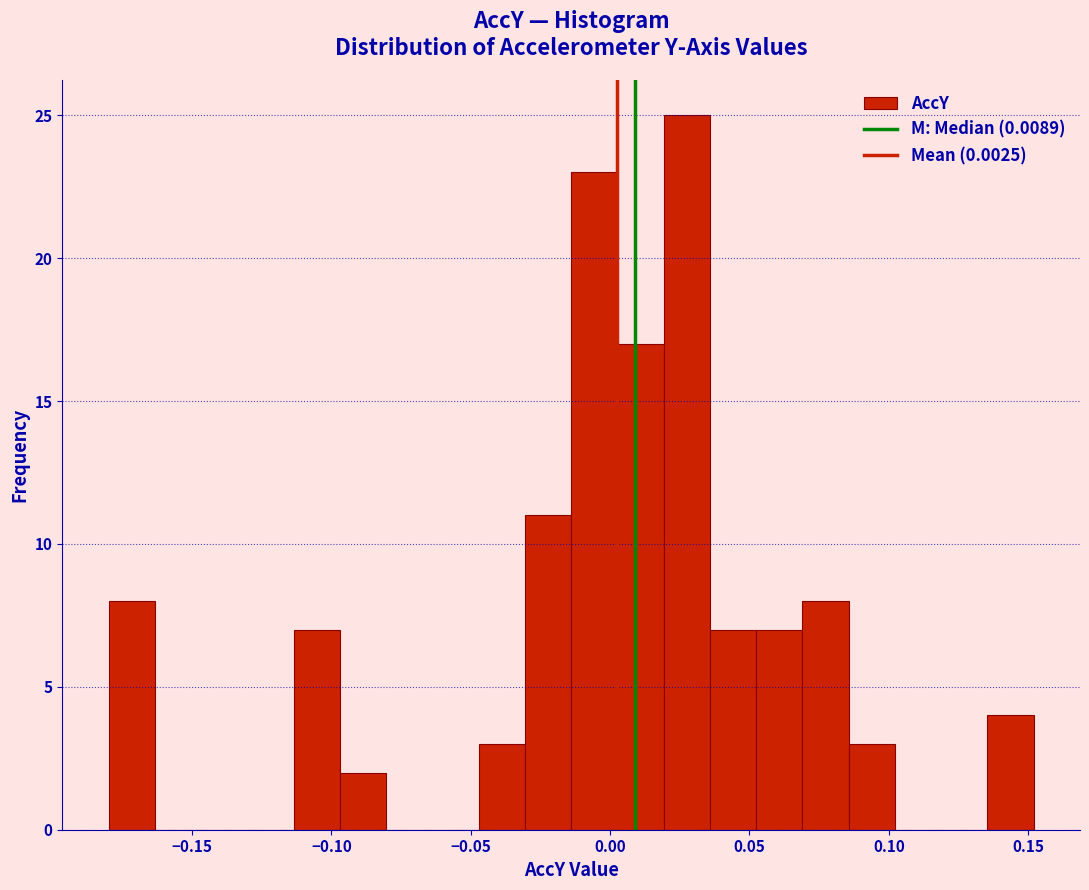

Around what value on the x-axis is the tallest bar? Give the approximate position of its centre, as read against the axis.

0.030